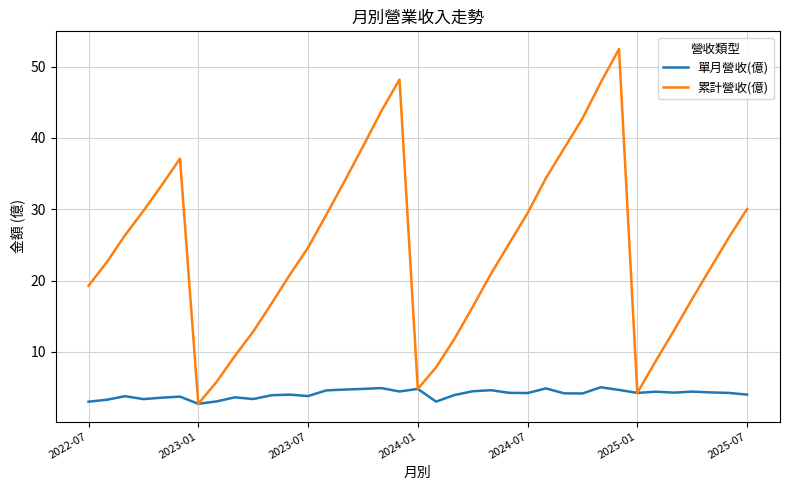

What is the minimum value shown in the chart?

2.7